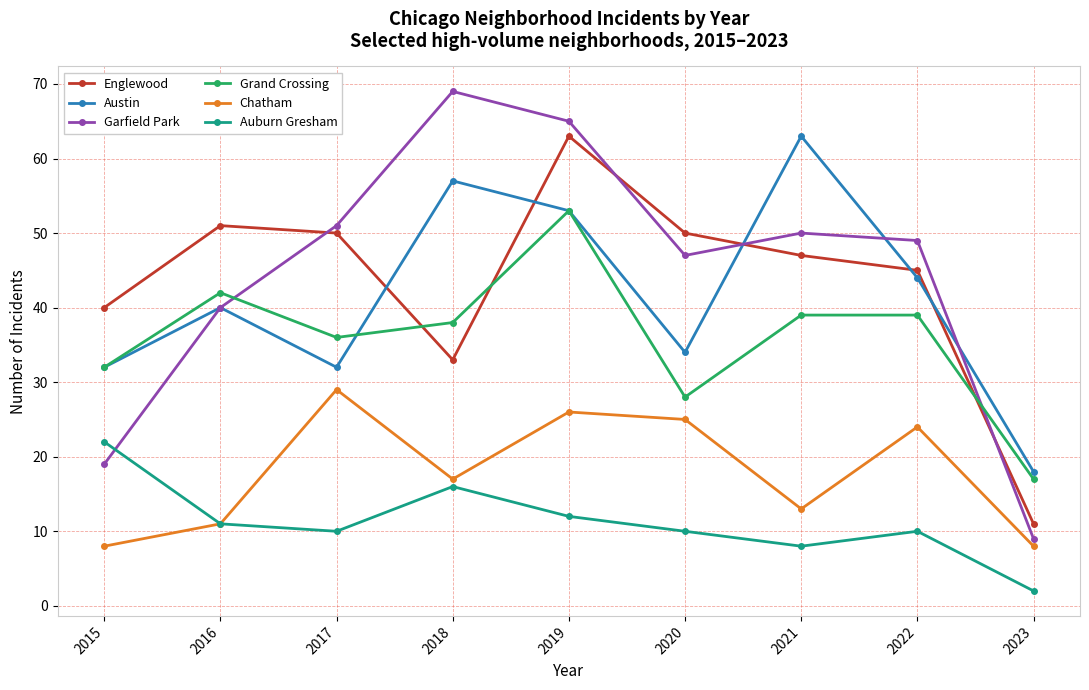

What is the approximate value of Chatham at 2023, to the nearest 5?

10